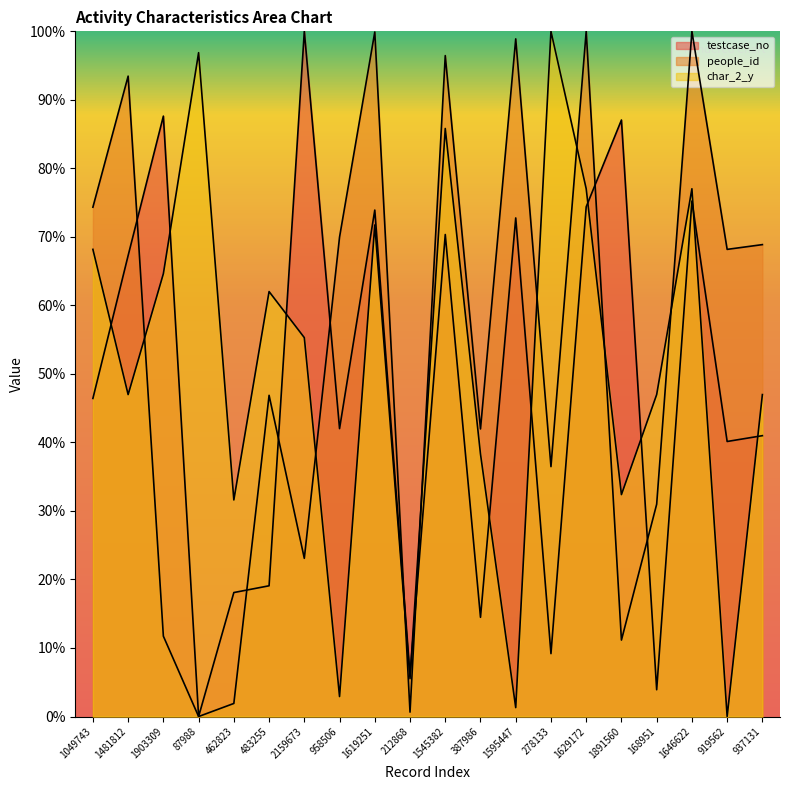

What is the difference between the char_2_y values at 937131 and 1049743?

21.2